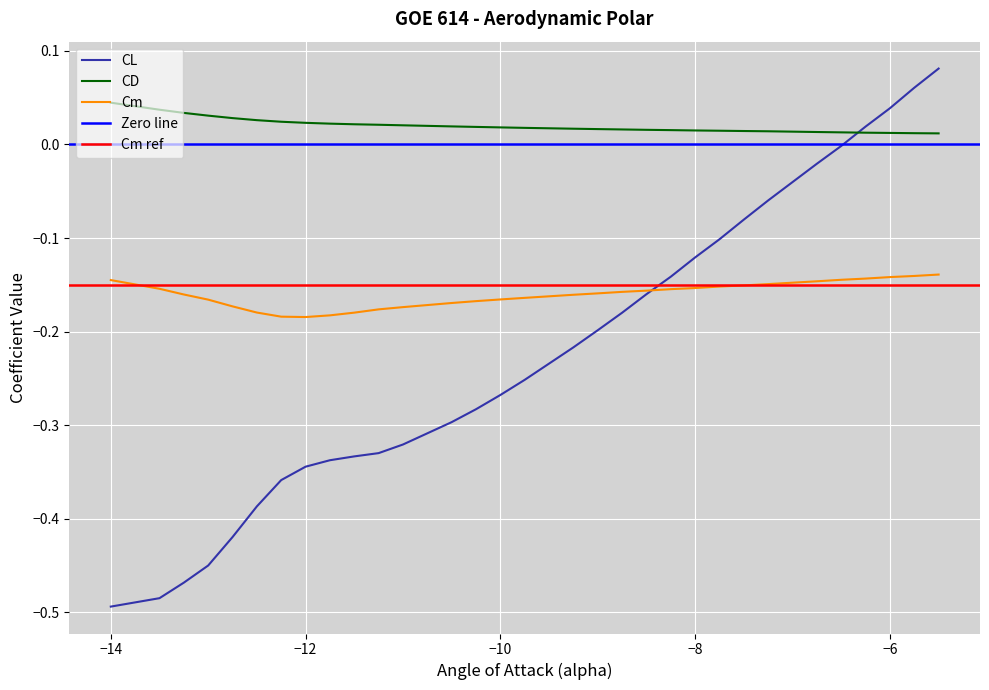

How many interior local valleys does the Cm series have?

1